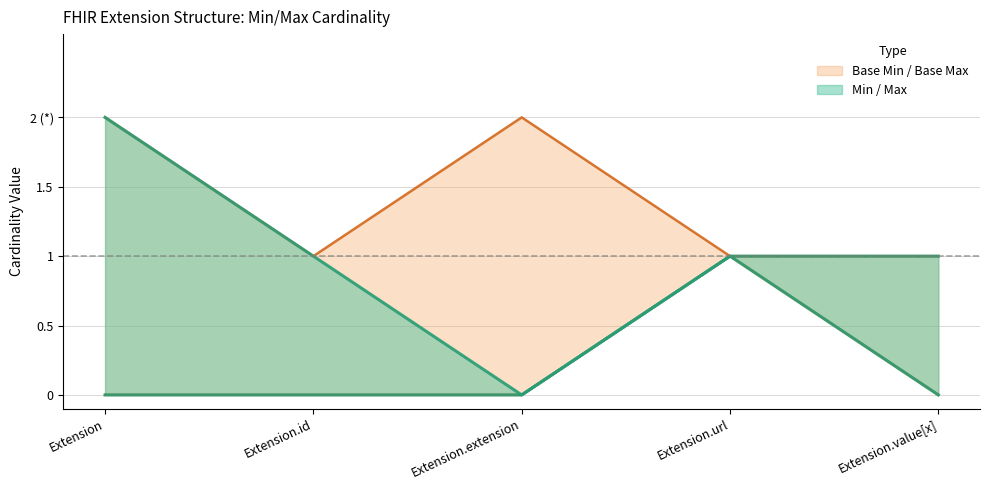

True or false: Base Max_numeric has more than 0 points higher than both neighbors.

True